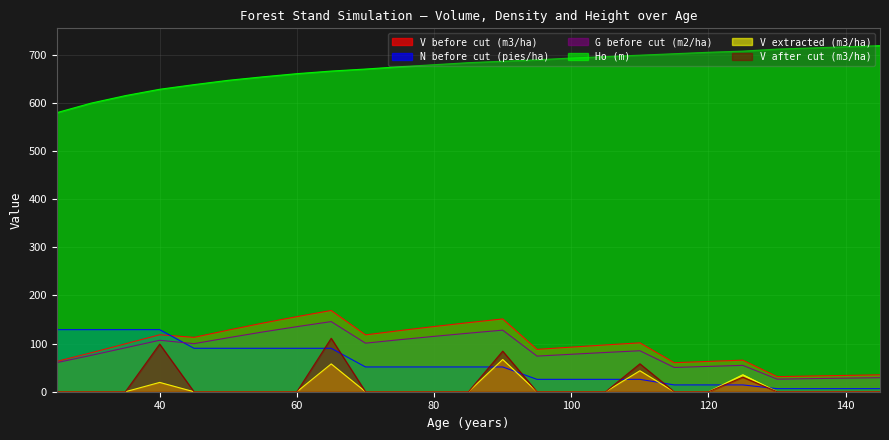

True or false: V before cut (m3/ha) and V after cut (m3/ha) intersect in this chart.

False